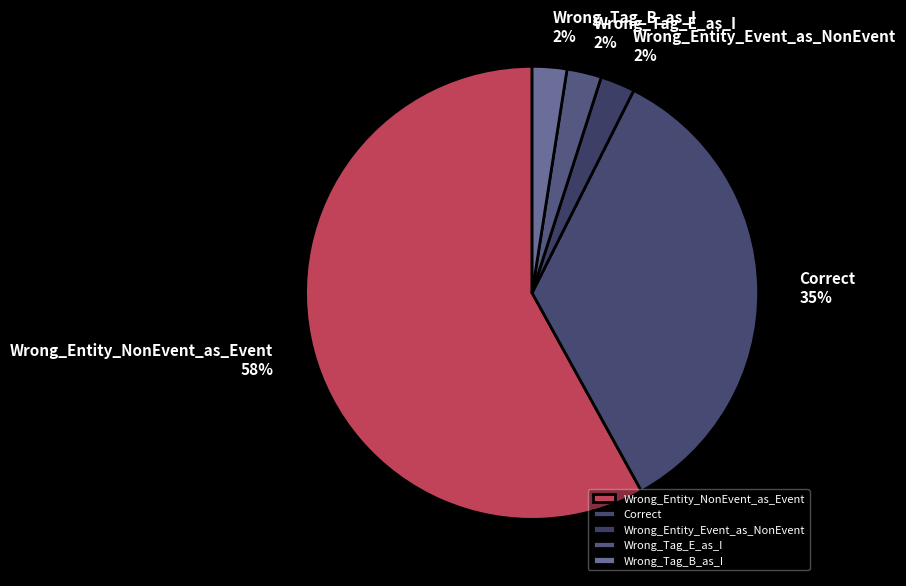

To the nearest percent, what is the average slice percentage?

20%